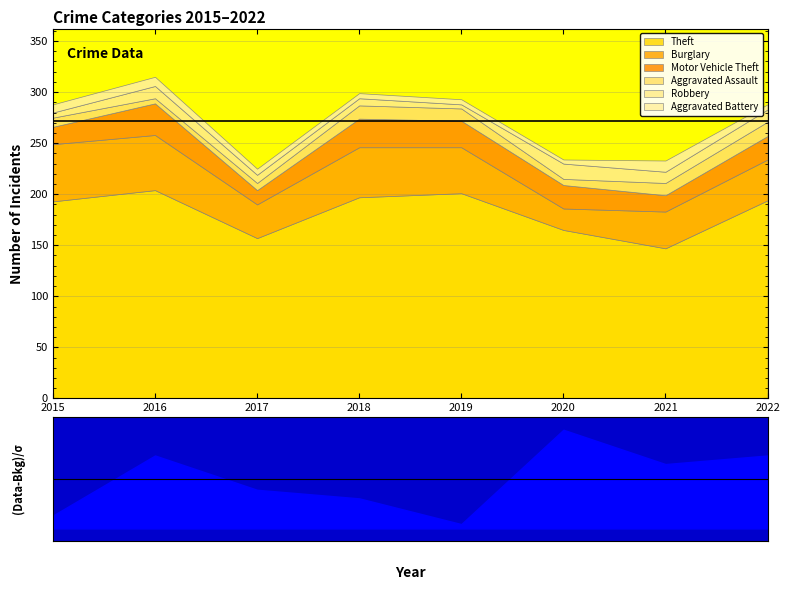

What is the maximum value for Aggravated Assault?

14